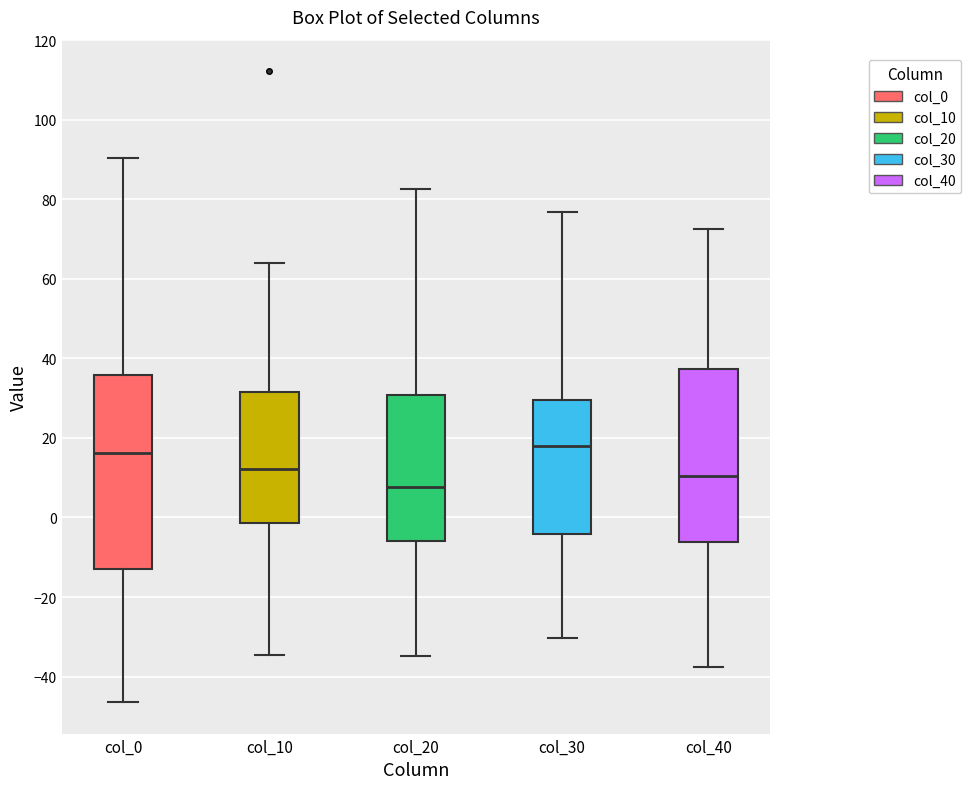

Reading left to right, transcribe this box plot: for each box, give where its median line is, the range the box spans, and where its two whiskers end, as read against the y-axis. The values are not printed on the chart, so give them approximately, as read against the axis.

col_0: median 16, box -12 to 36, whiskers -46 to 90
col_10: median 12, box -2 to 32, whiskers -34 to 64
col_20: median 8, box -6 to 30, whiskers -34 to 82
col_30: median 18, box -4 to 30, whiskers -30 to 76
col_40: median 10, box -6 to 38, whiskers -38 to 72